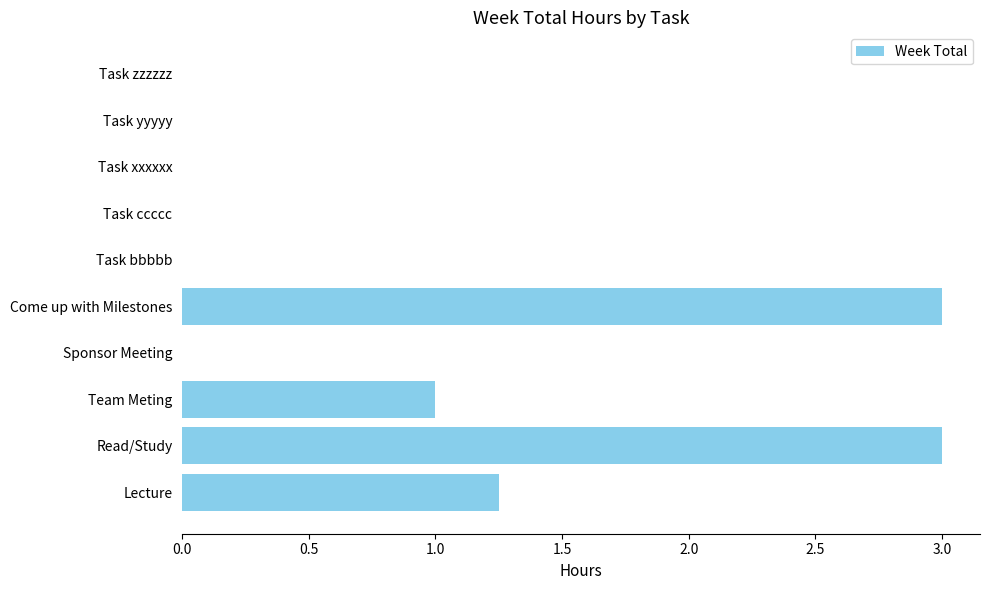

The value at Come up with Milestones is 3.0. True or false?

True